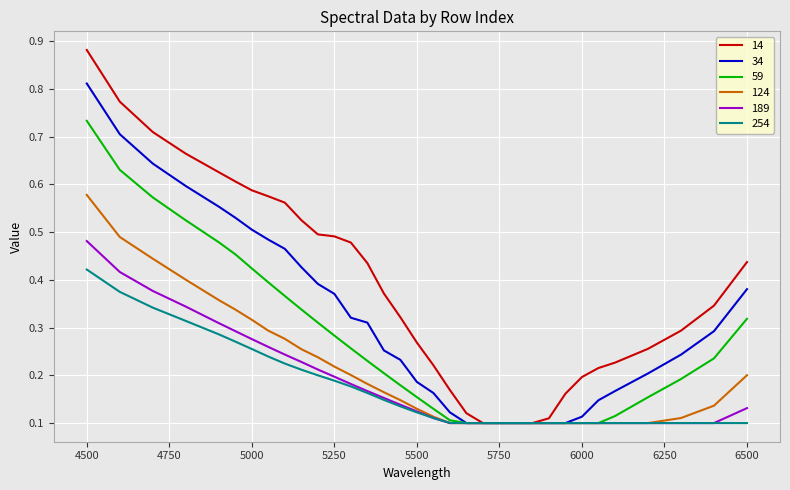

Which series has the largest total across all categories?

14